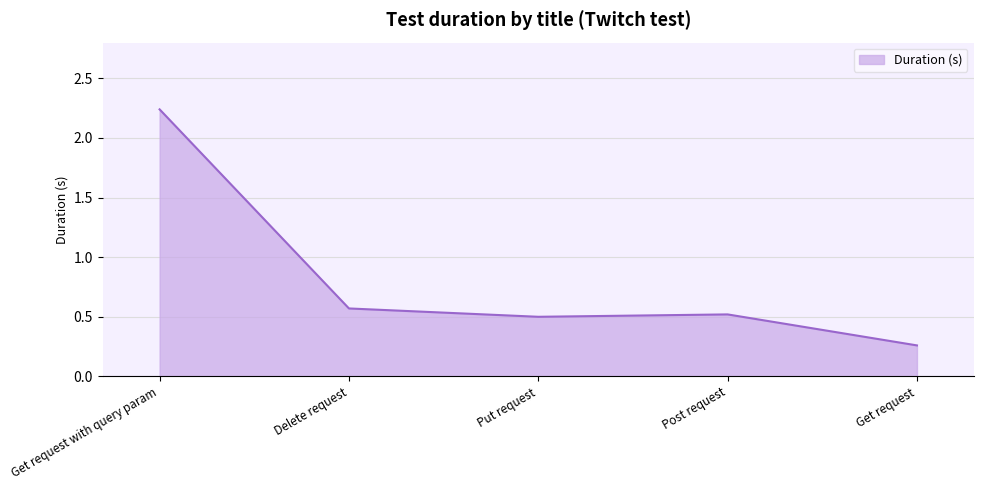

At which category does the data reach its first local valley?

Put request